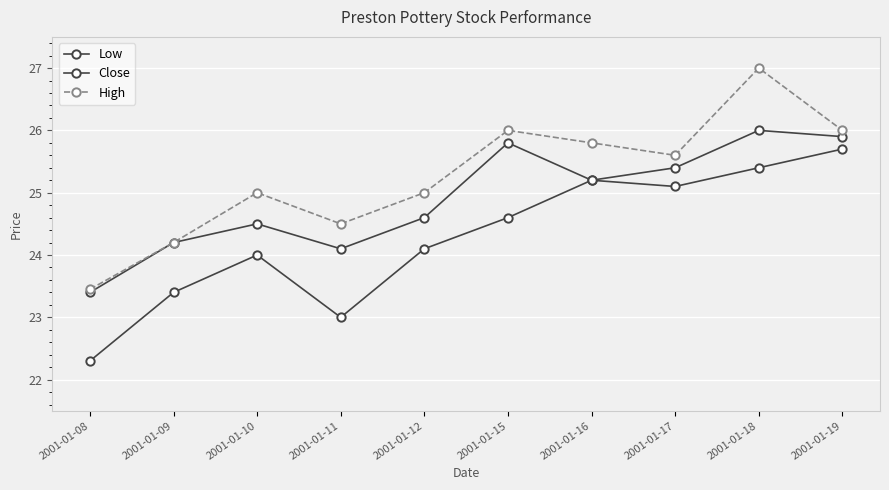

At which label is Low closest to 24?

2001-01-10